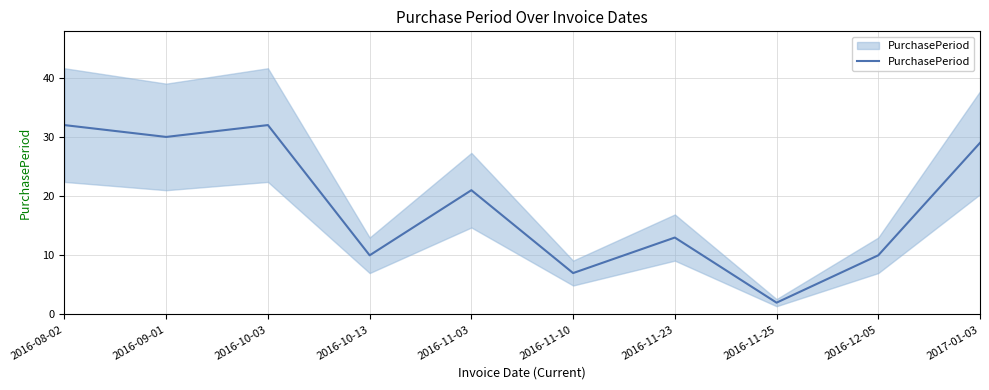

What is the change in value from 2016-10-03 to 2016-12-05?

-22